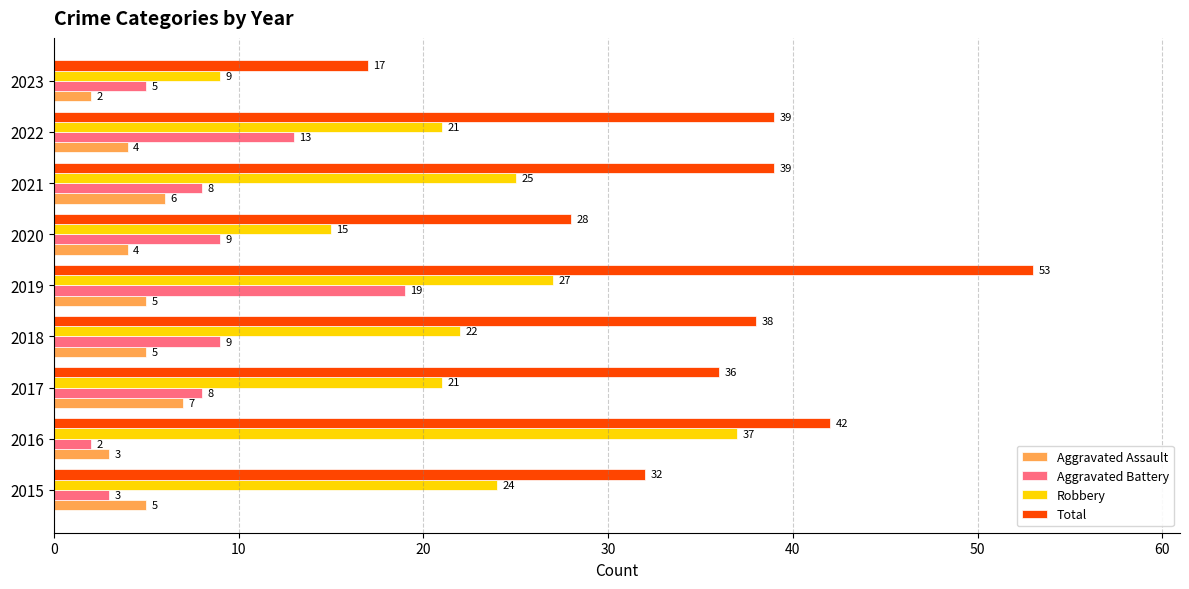

What is the greatest value displayed?

53